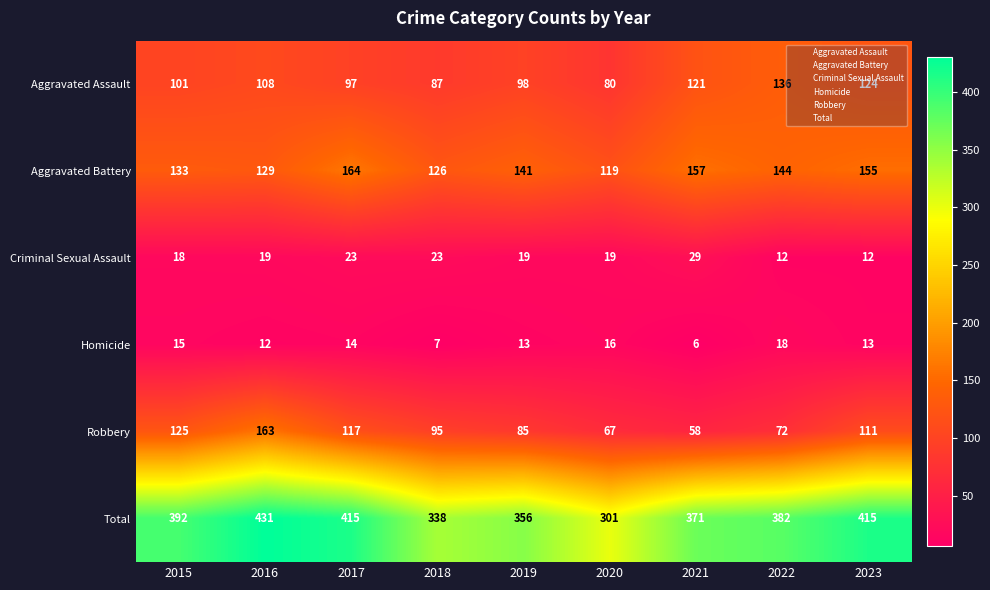

List the series in order of their peak value, lowest first.

Homicide, Criminal Sexual Assault, Aggravated Assault, Robbery, Aggravated Battery, Total